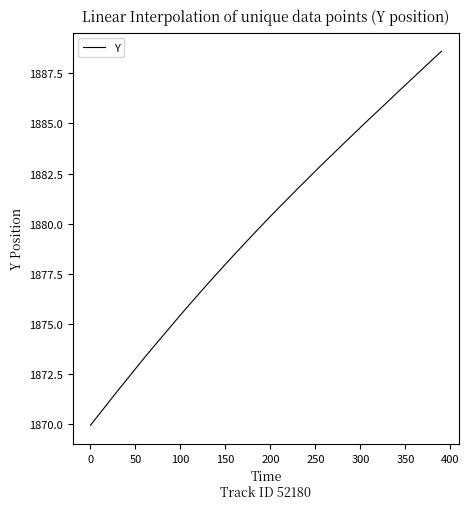

What is the greatest value displayed?

1888.6